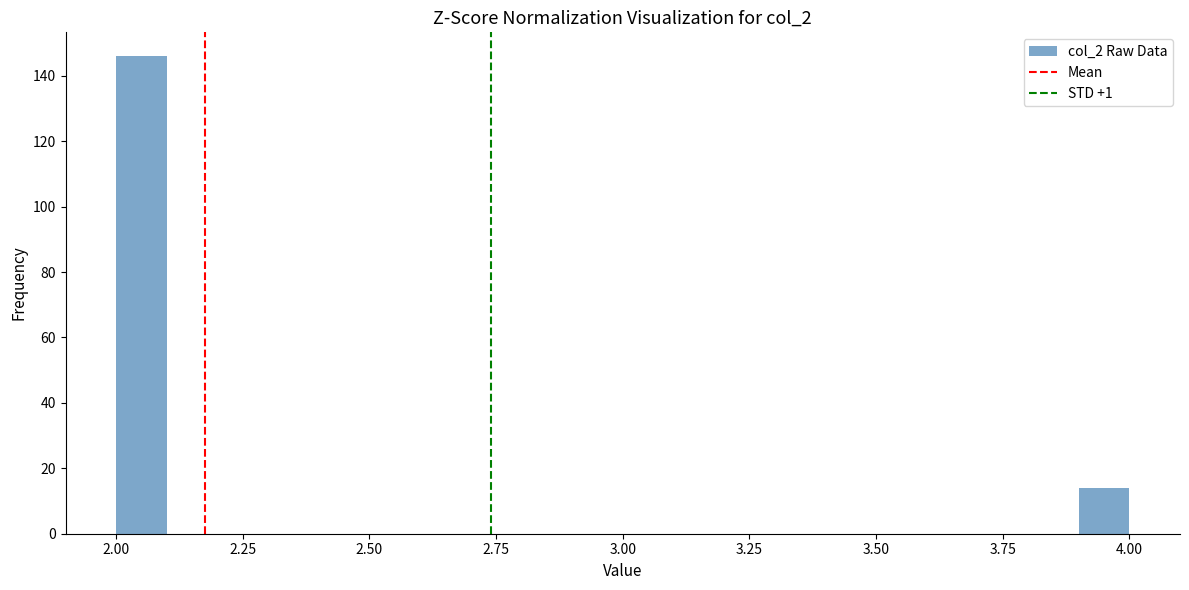

Around what value on the x-axis is the tallest bar? Give the approximate position of its centre, as read against the axis.

2.05